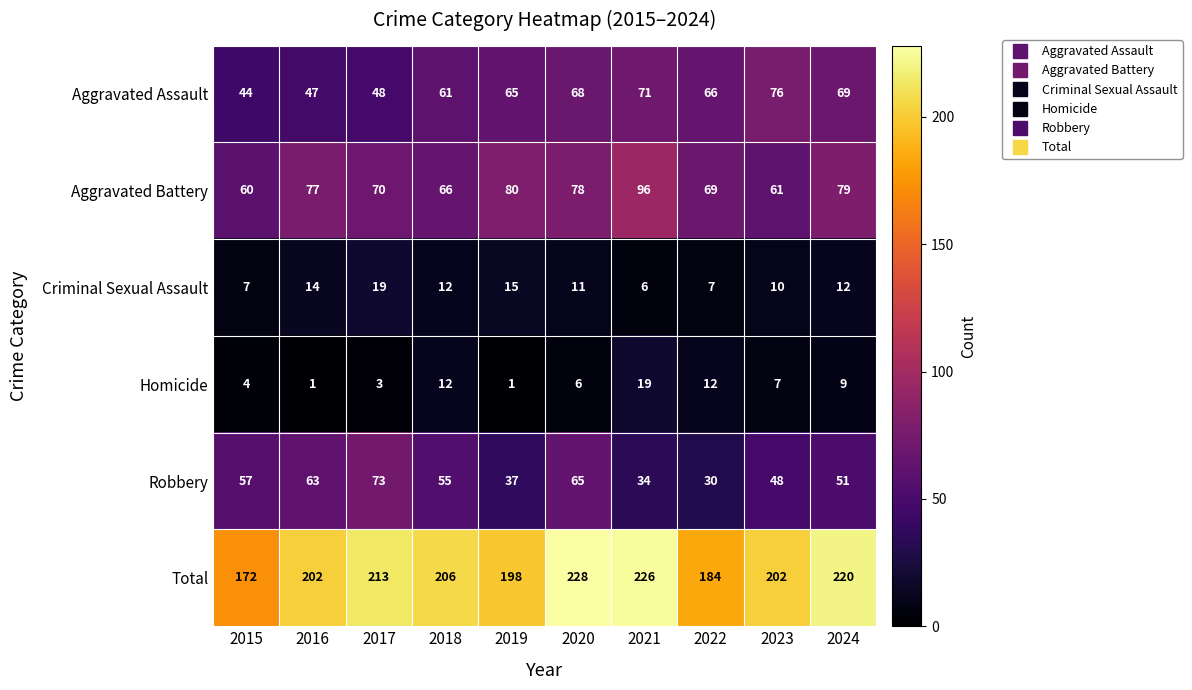

What is the spread (max minus min) of values at 2021?

220